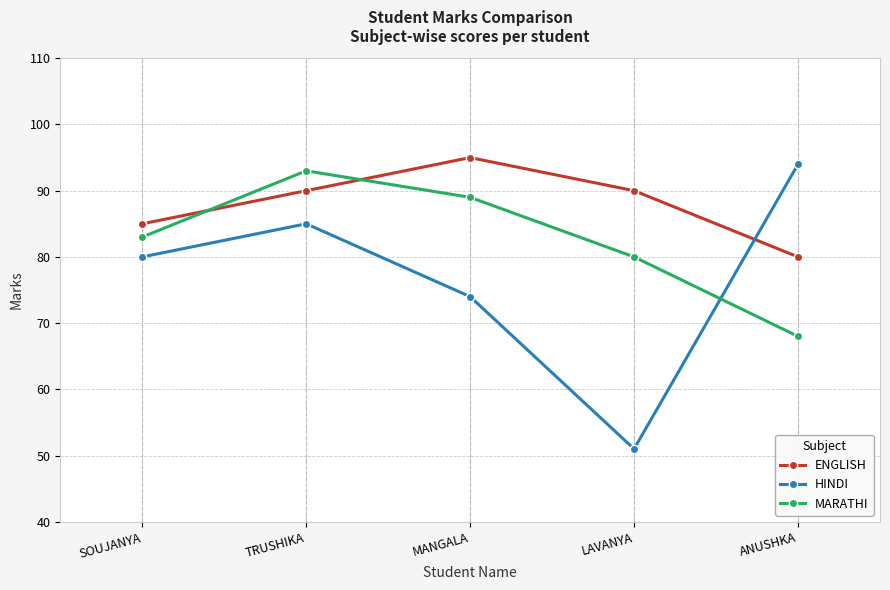

Which series has the largest total across all categories?

ENGLISH